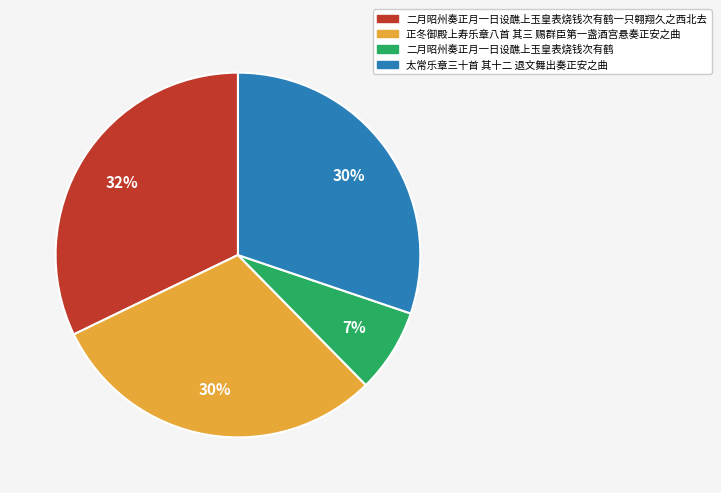

Which category has the smallest portion of the pie?

二月昭州奏正月一日设醮上玉皇表烧钱次有鹤